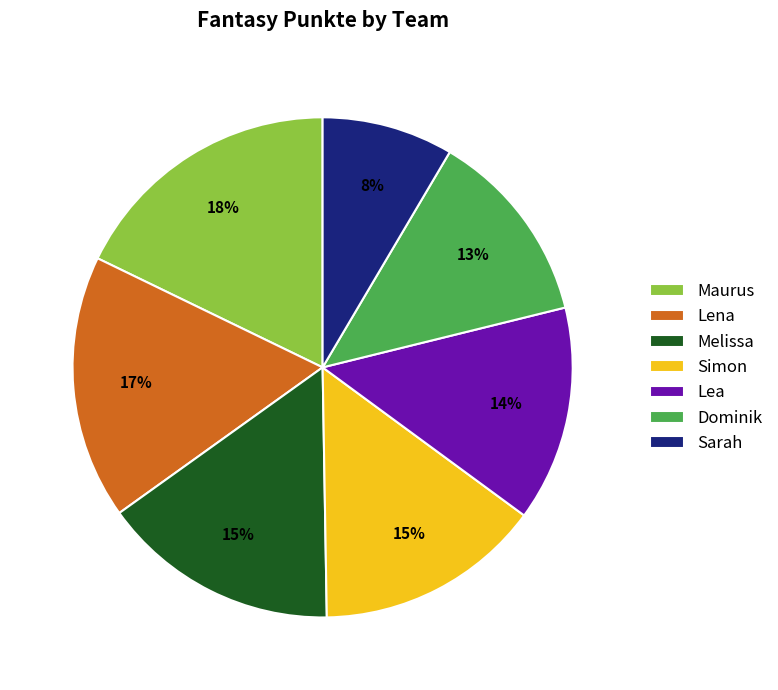

Is the sum of Lea and Simon greater than half?

No